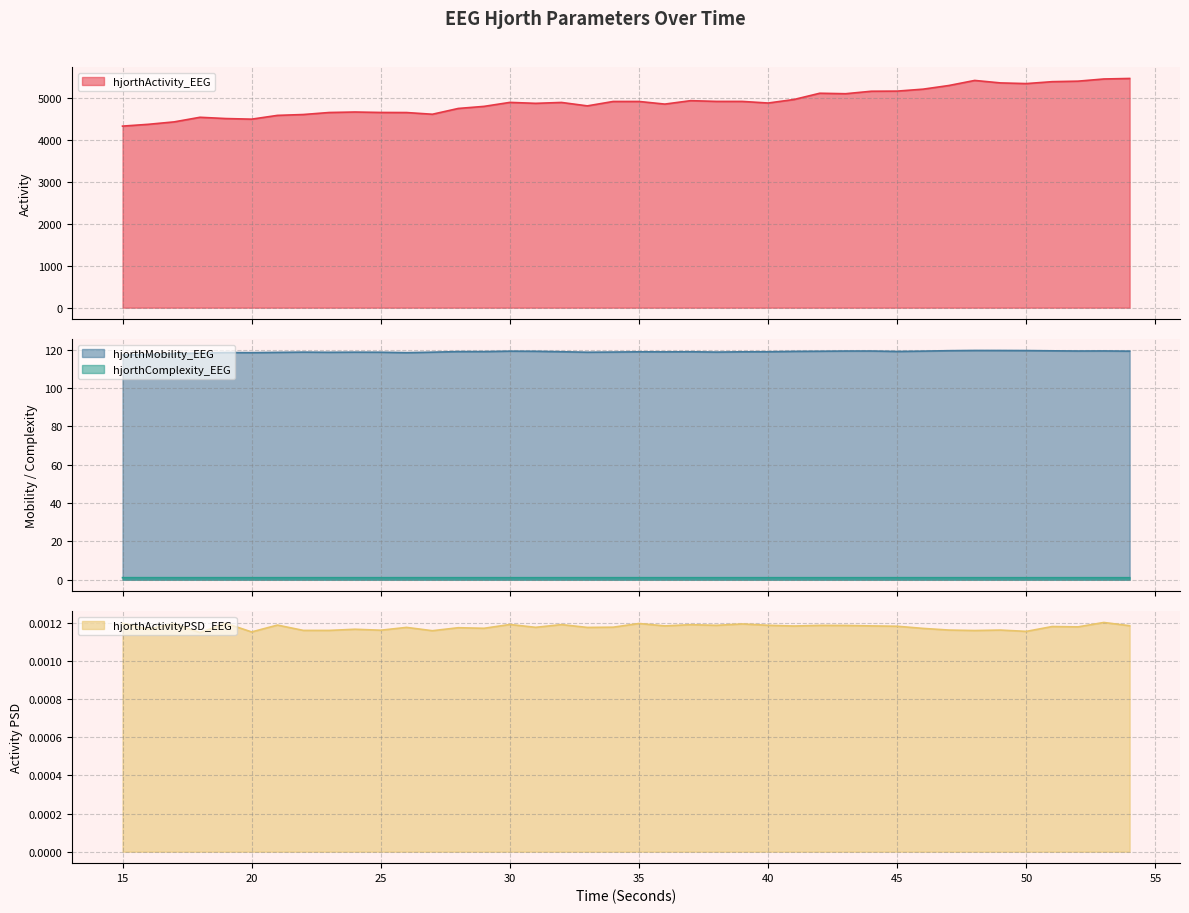

Between 39 and 50, which is larger?

50